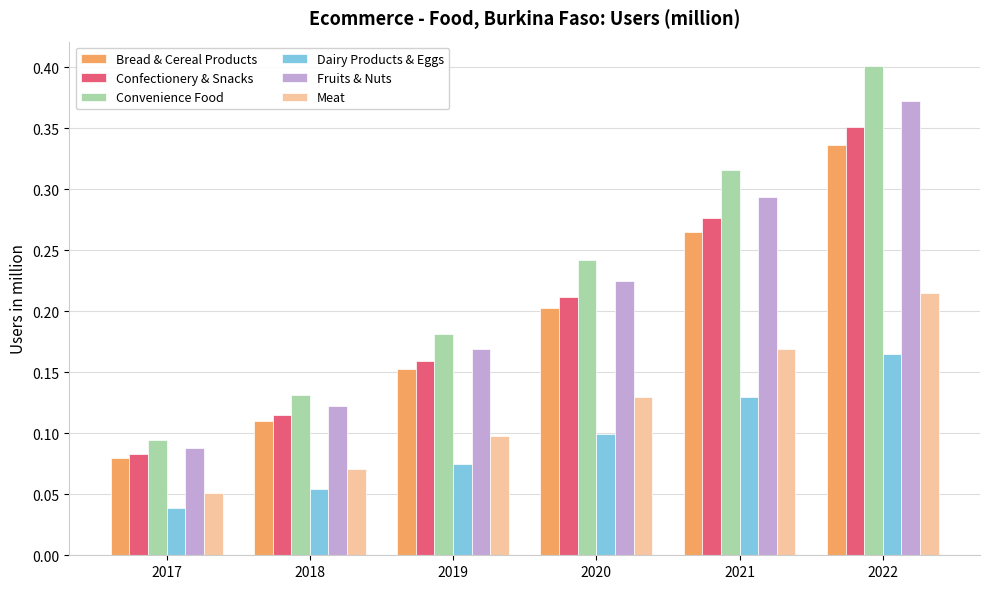

The Dairy Products & Eggs series shows 0.1 at 2020. True or false?

True